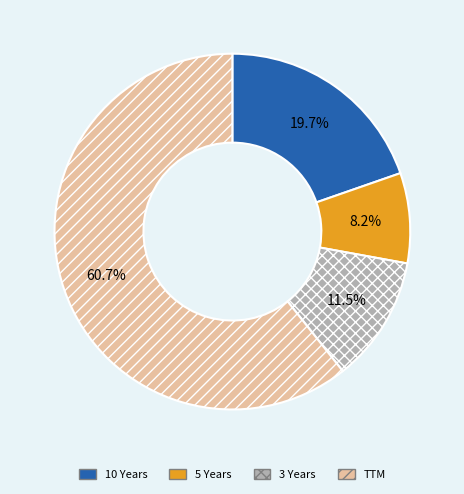

To the nearest percent, what is the combined percentage of 10 Years and 3 Years?

31%